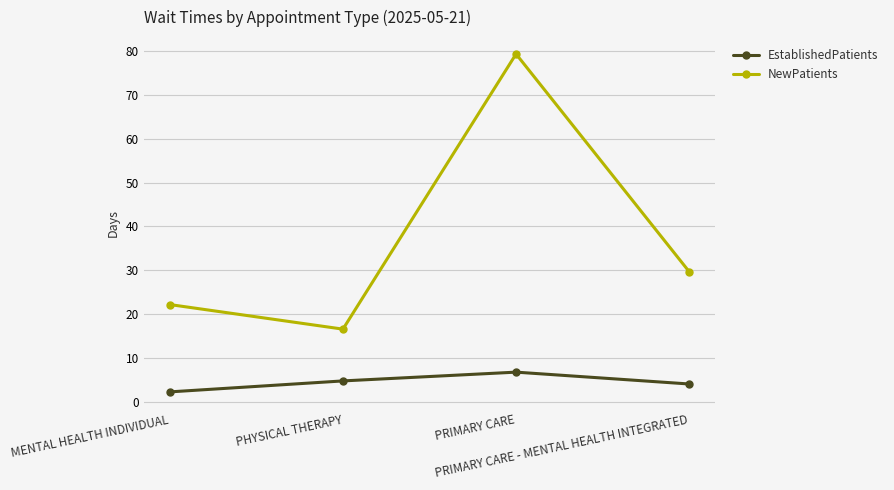

Is the value of NewPatients at PHYSICAL THERAPY greater than the value of EstablishedPatients at PHYSICAL THERAPY?

Yes